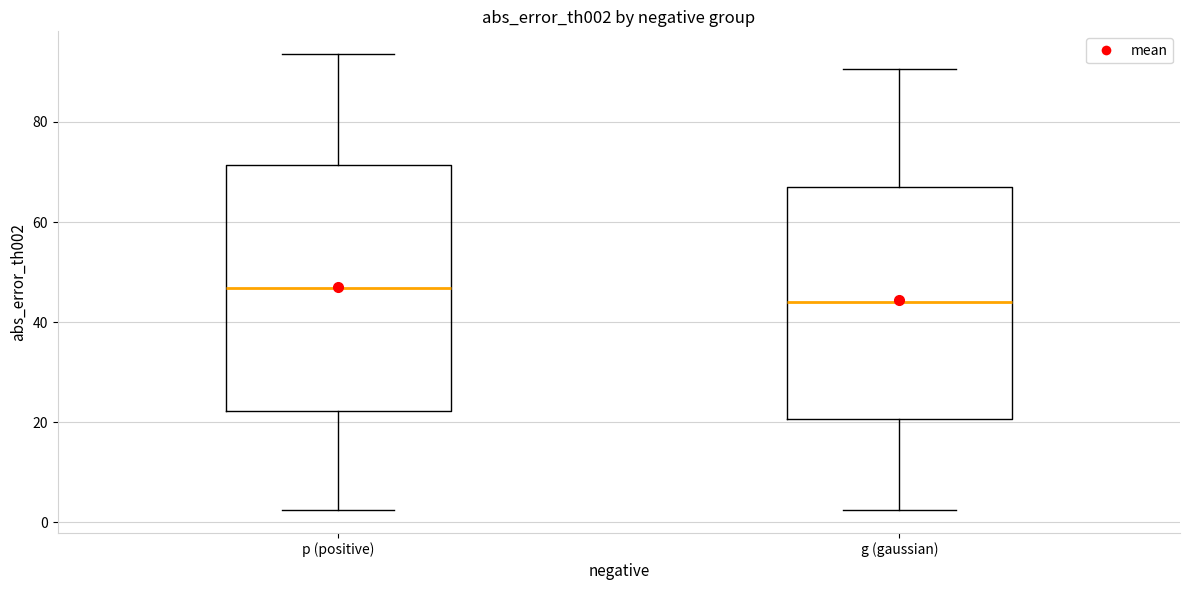

Reading left to right, transcribe this box plot: for each box, give where its median line is, the range the box spans, and where its two whiskers end, as read against the y-axis. The values are not printed on the chart, so give them approximately, as read against the axis.

p (positive): median 46, box 22 to 72, whiskers 2 to 94
g (gaussian): median 44, box 20 to 68, whiskers 2 to 90